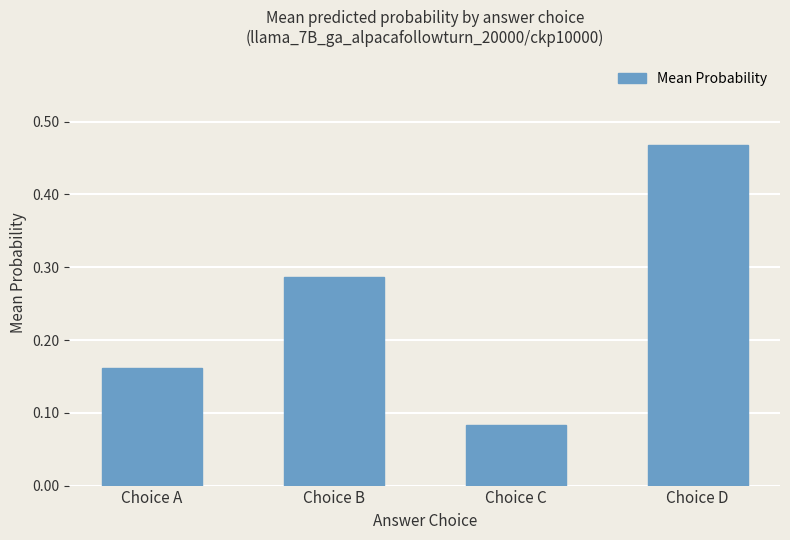

How many values are between 0 and 1?

4